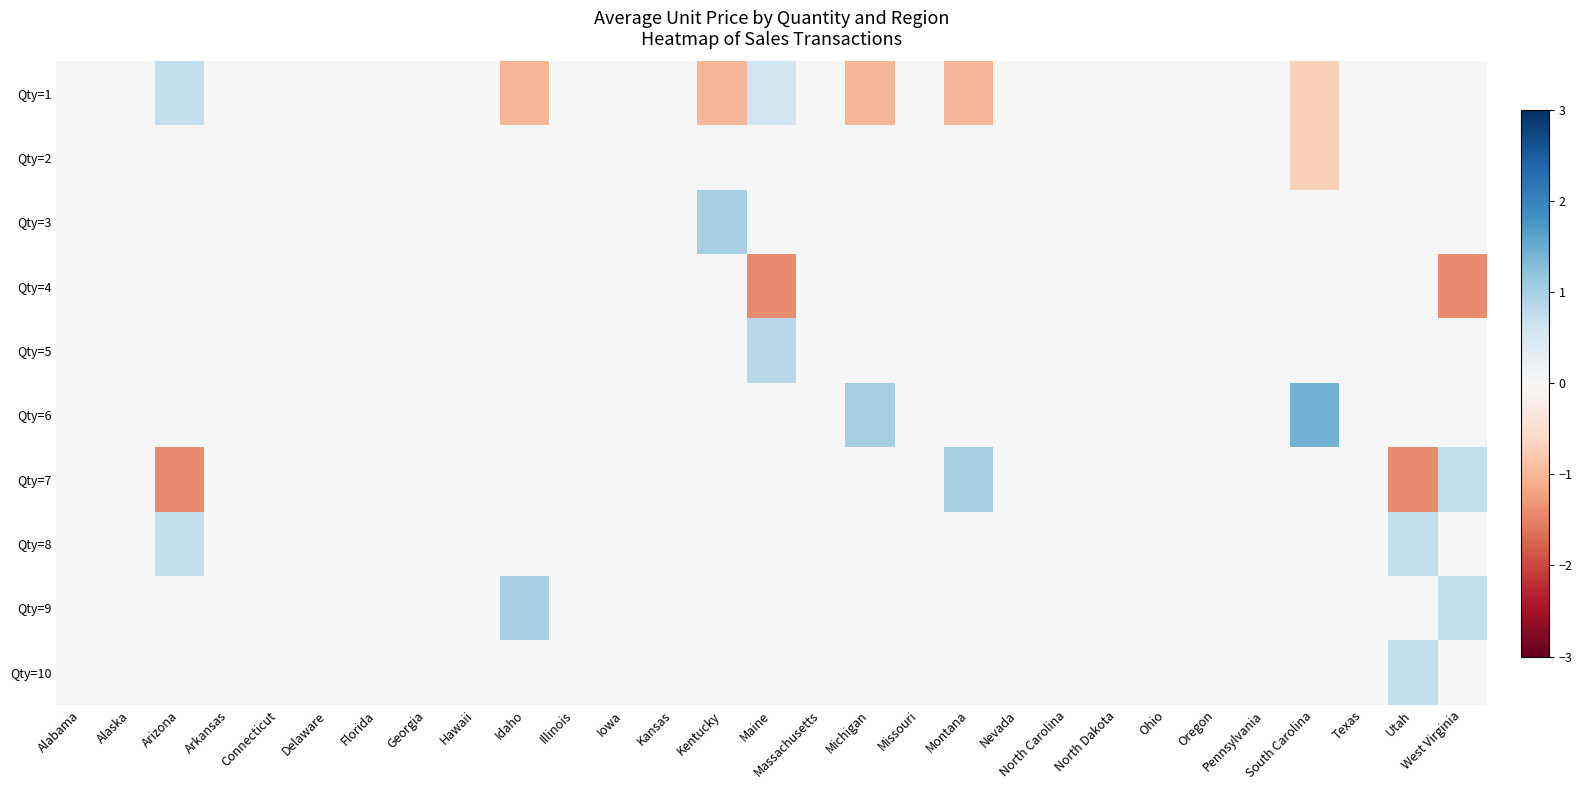

Count the number of data series in this chart.

10